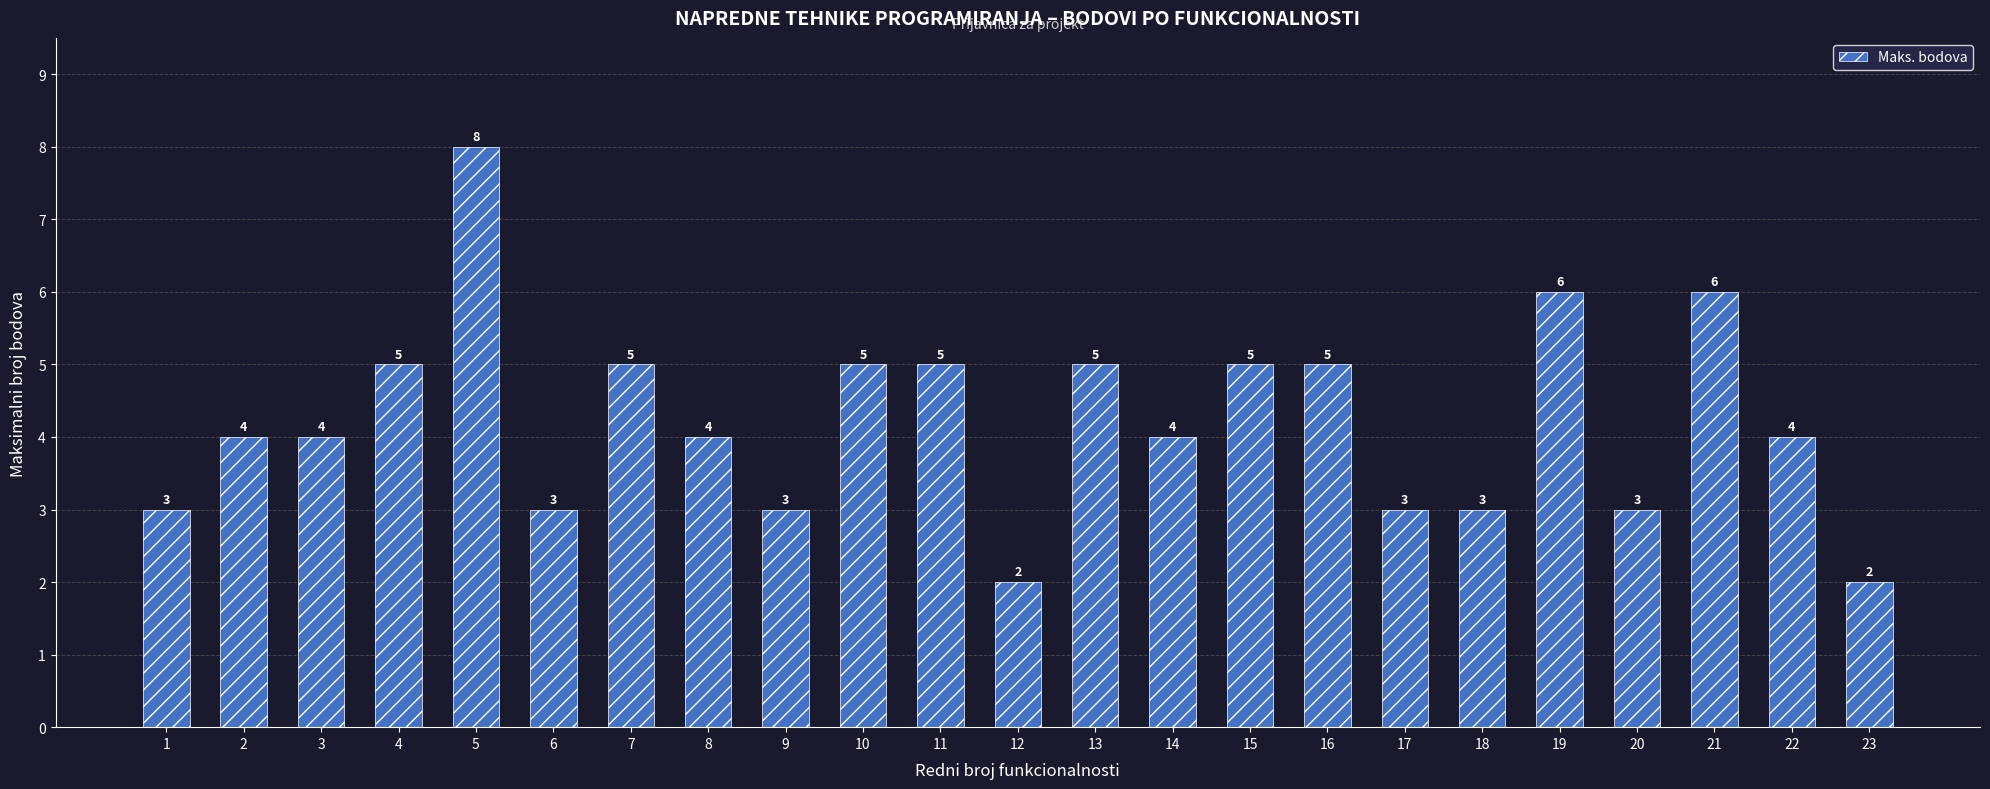

What value does the data have at 2?

4